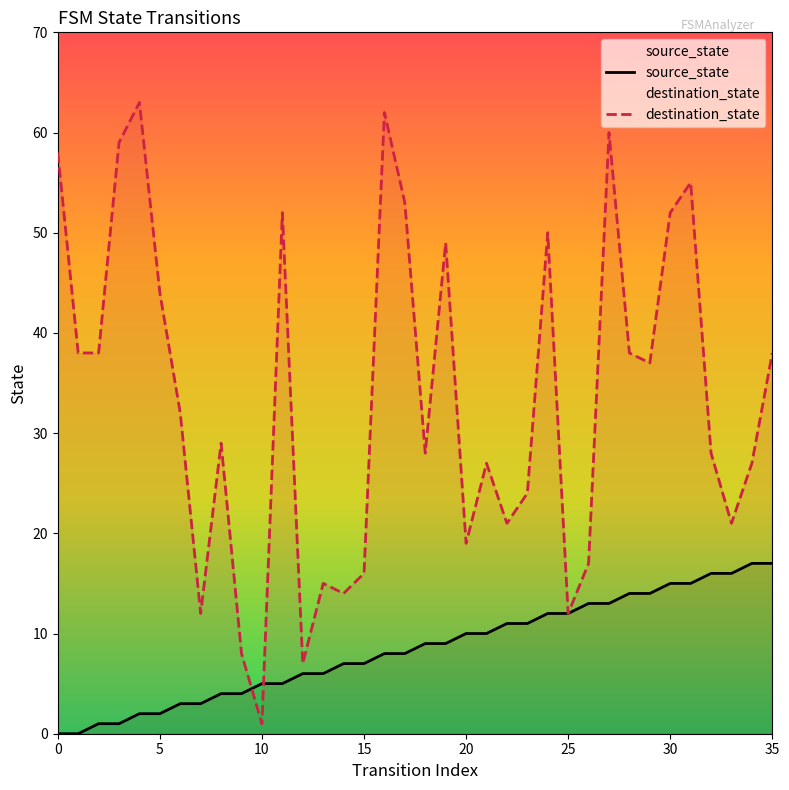

Reading left to right, list all the values displayed in this chart.

source_state: 0	0	1	1	2	2	3	3	4	4	5	5	6	6	7	7	8	8	9	9	10	10	11	11	12	12	13	13	14	14	15	15	16	16	17	17
destination_state: 58	38	38	59	63	44	32	12	29	8	1	52	7	15	14	16	62	53	28	49	19	27	21	24	50	12	17	60	38	37	52	55	28	21	27	38